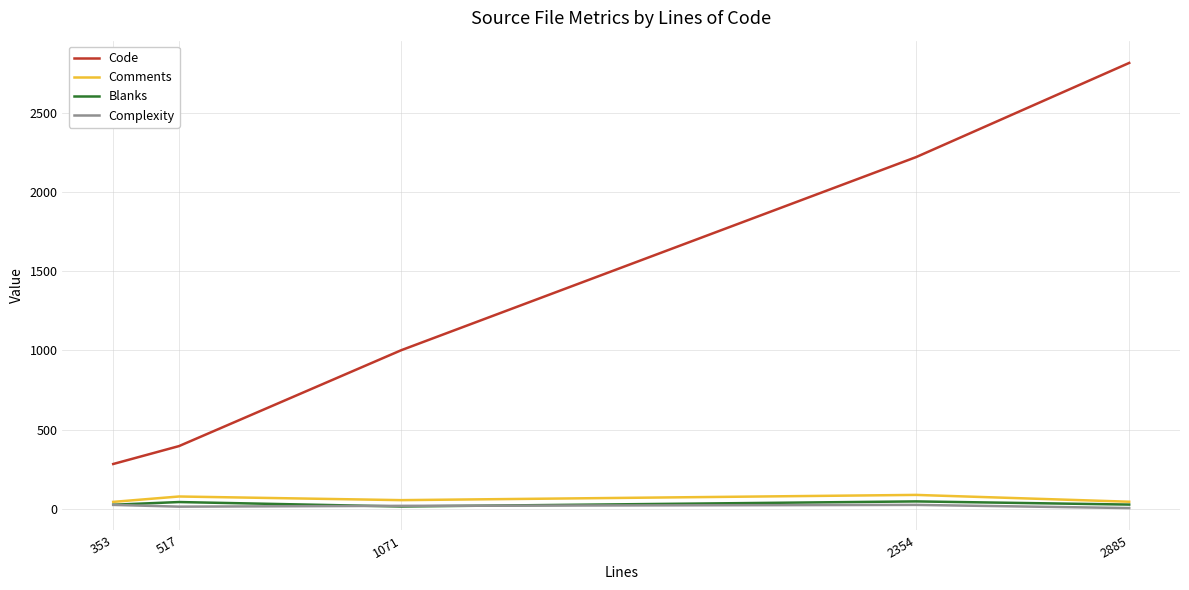

What is the maximum value for Code?

2813